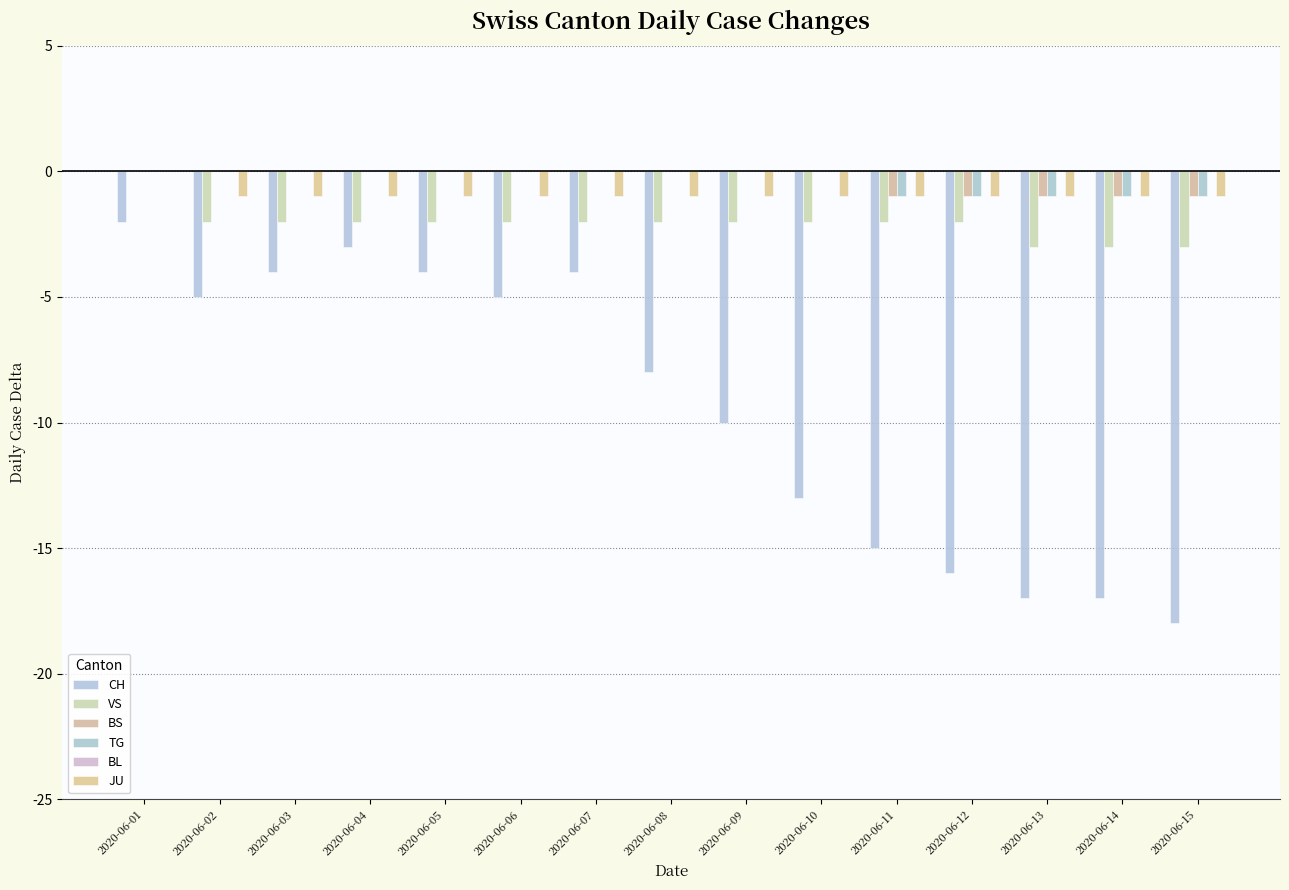

True or false: TG has a value of -1 at 2020-06-14.

True